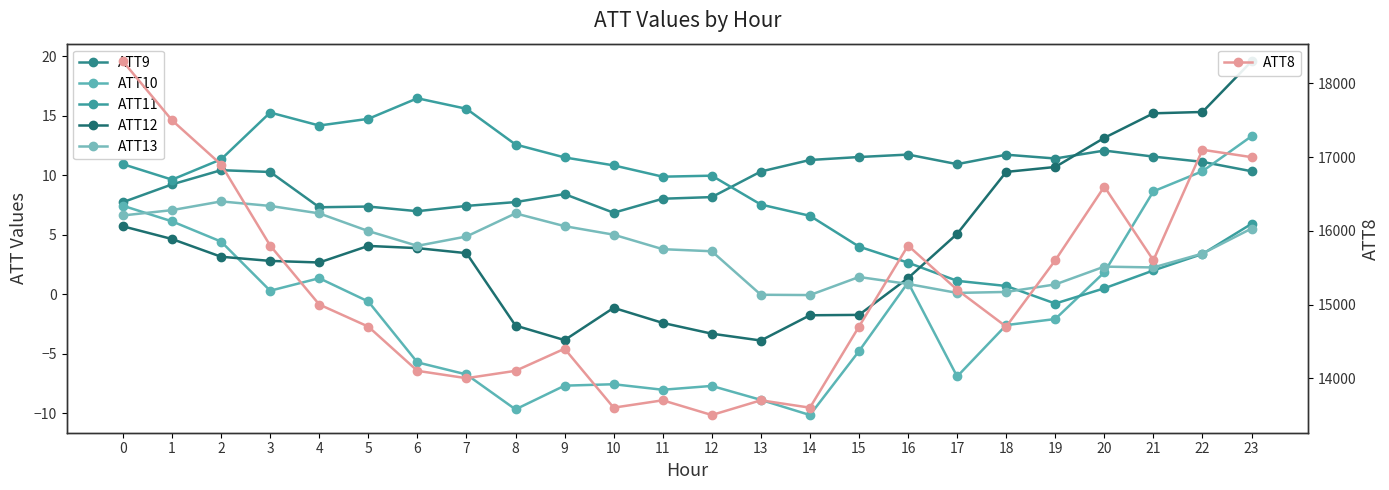

What is the difference between the highest and lowest values at 17?

15206.9